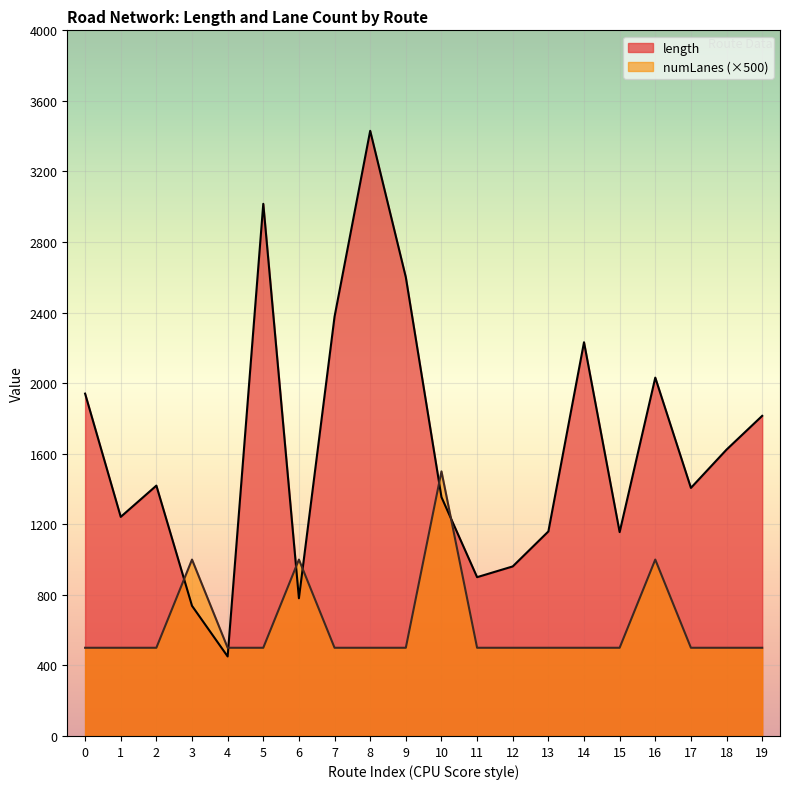

True or false: length has a value of 1406.3 at 17.

True